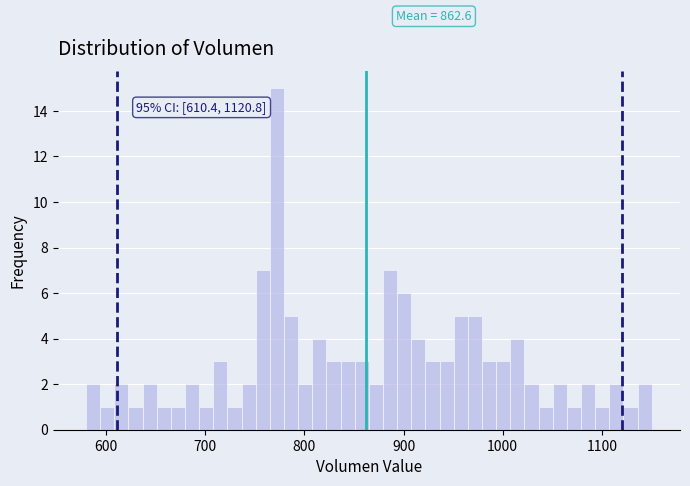

Read against the x-axis, roughly where is the centre of the tallest bar?

770